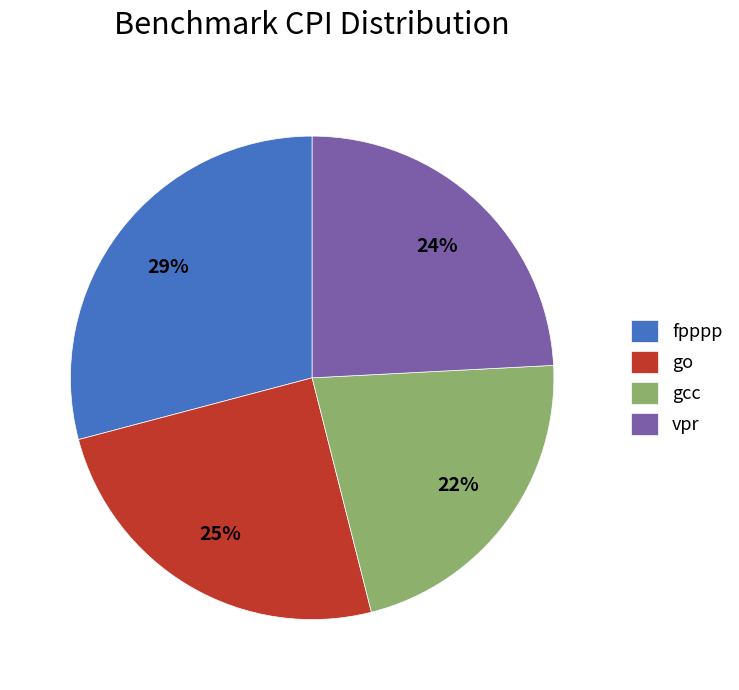

Between vpr and go, which is larger?

go